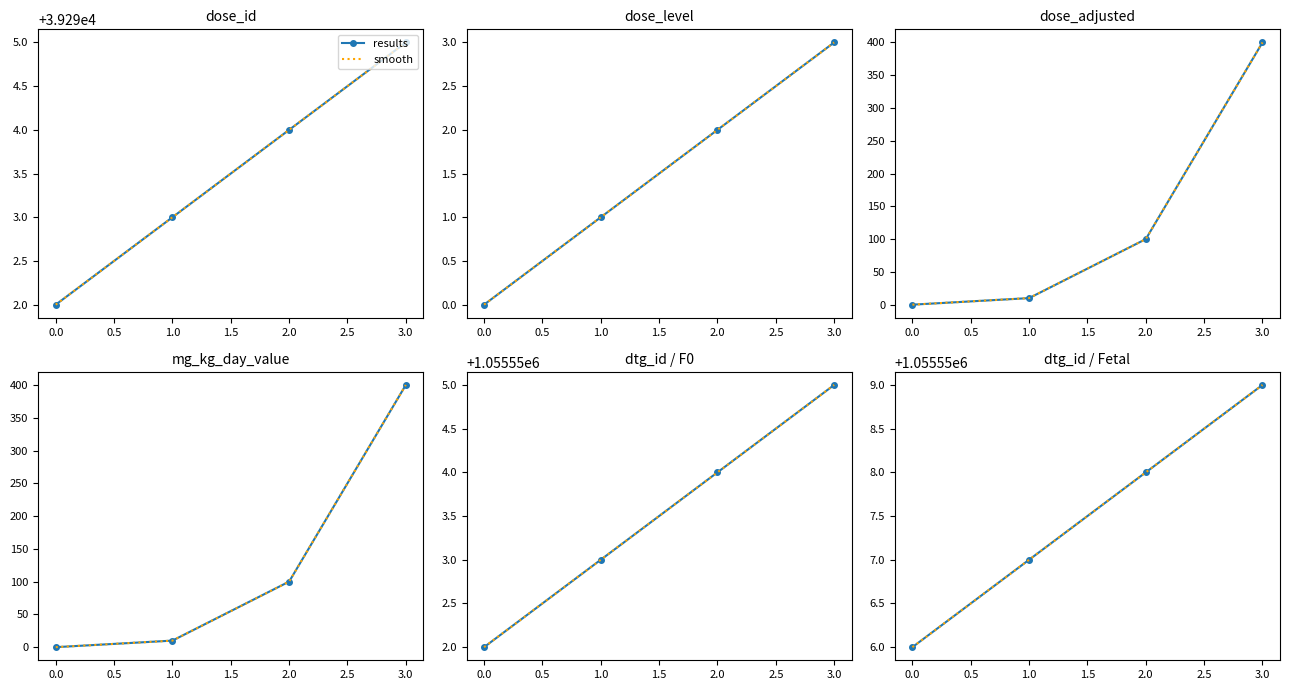

What is the difference between the smooth values at 2.0 and 0.0?

2